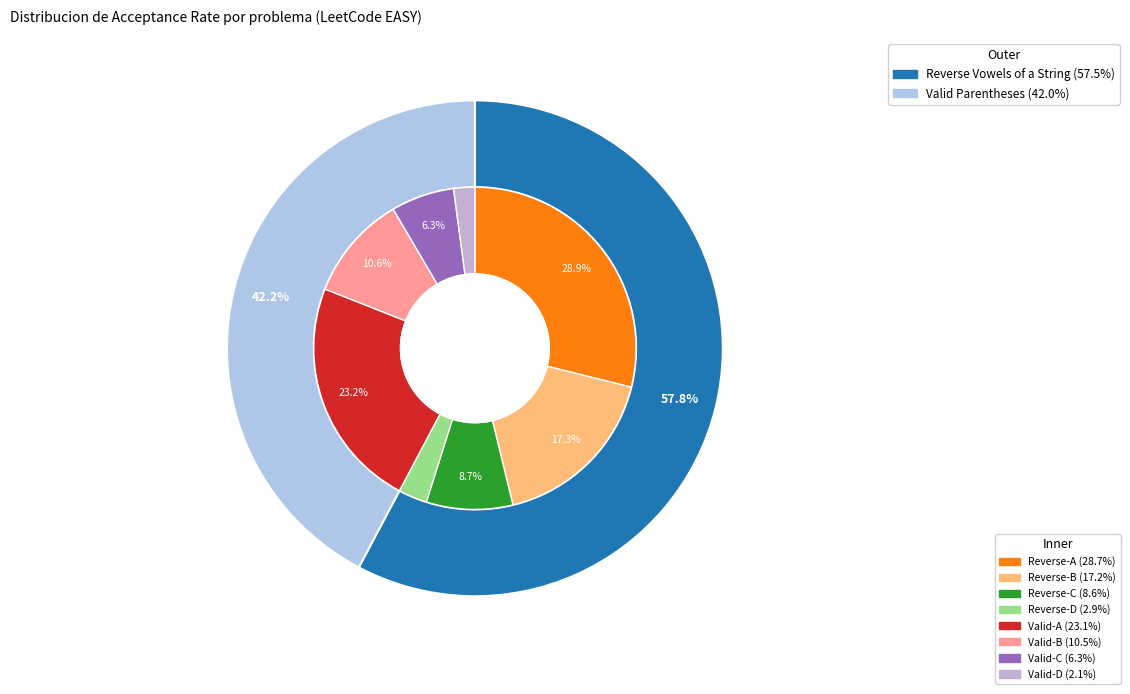

Which slice is the smallest?

Valid Parentheses